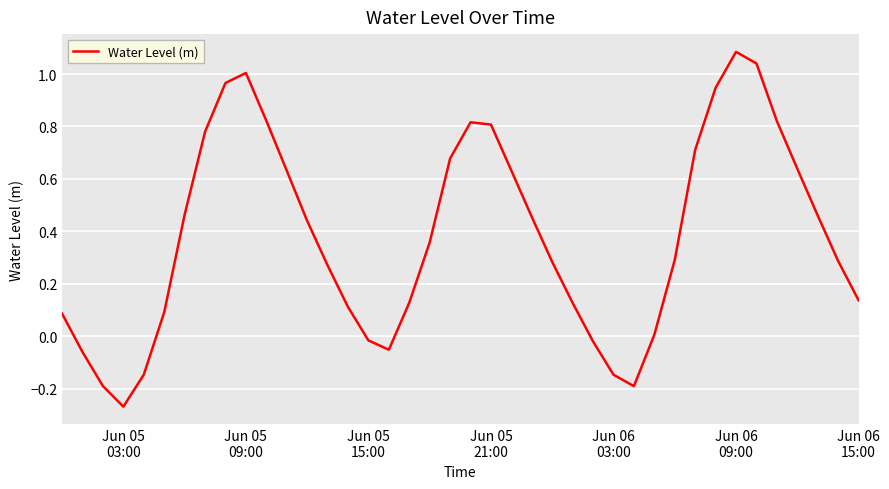

How many values are below 0?

9